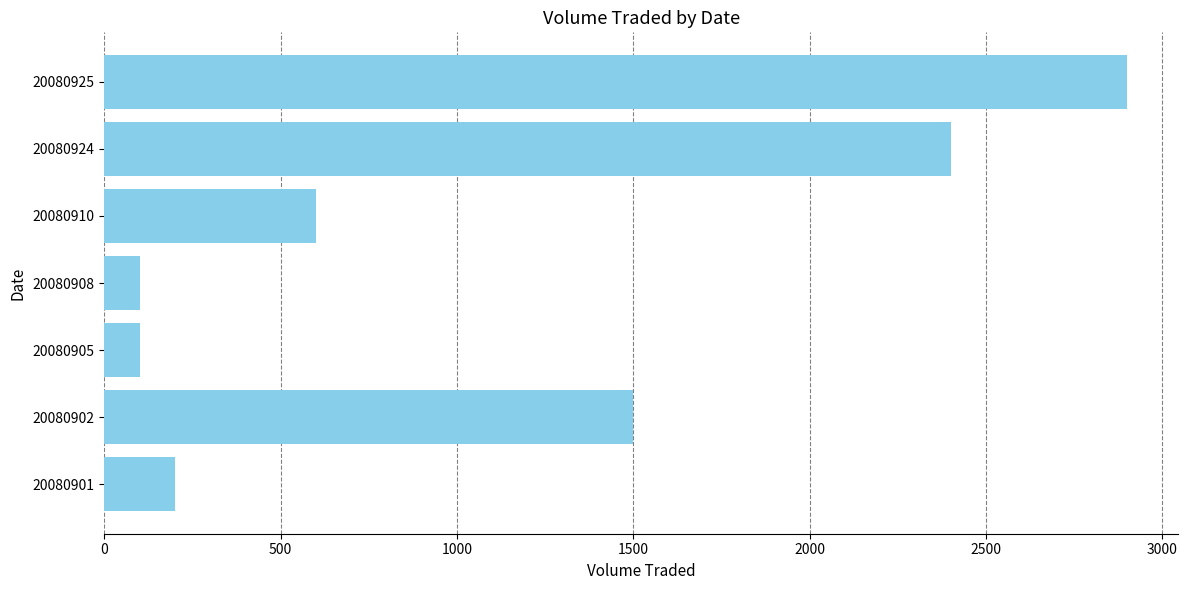

What value does the data have at 20080925?

2900